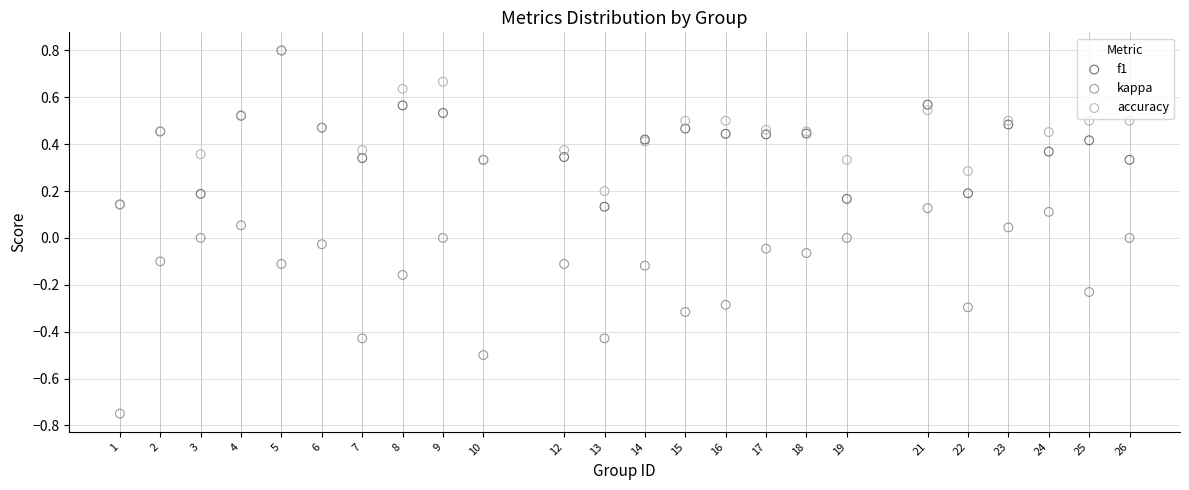

What are all the series names shown in the legend?

f1, kappa, accuracy